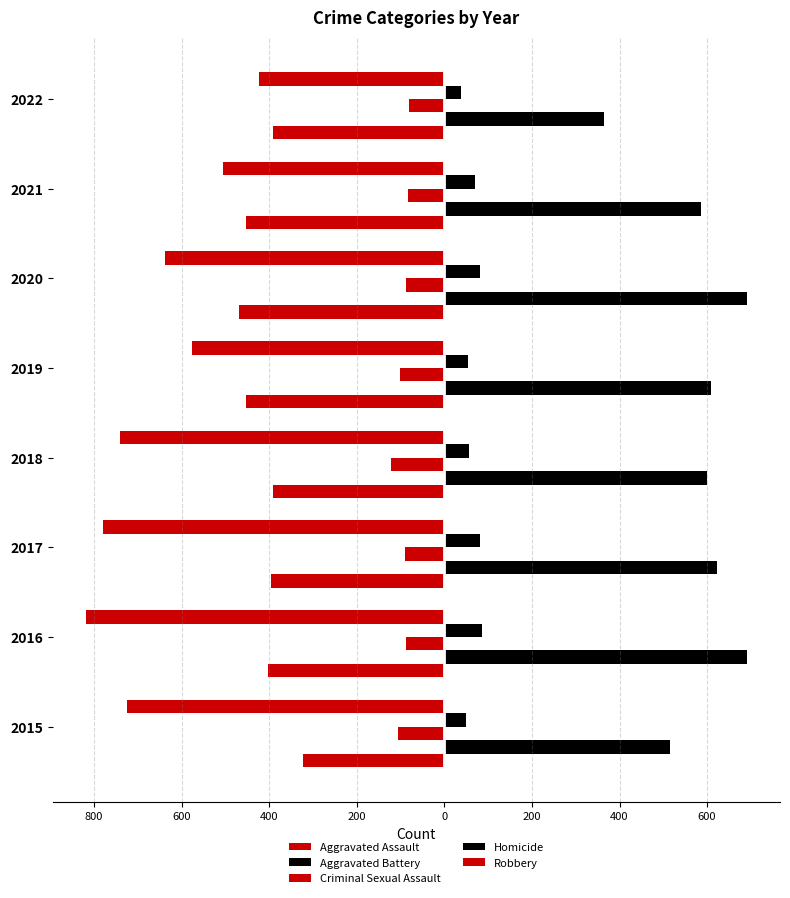

How many data points in Aggravated Battery are above 608?

3